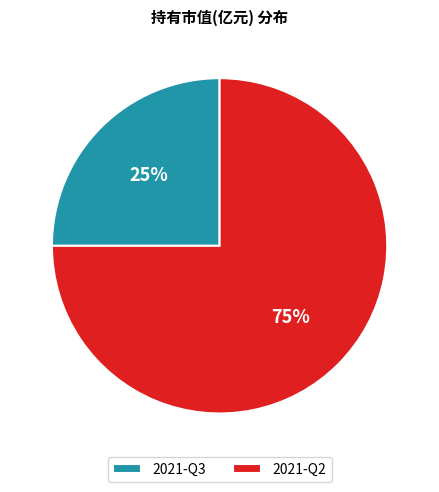

Does 2021-Q3 represent more than half of the total?

No